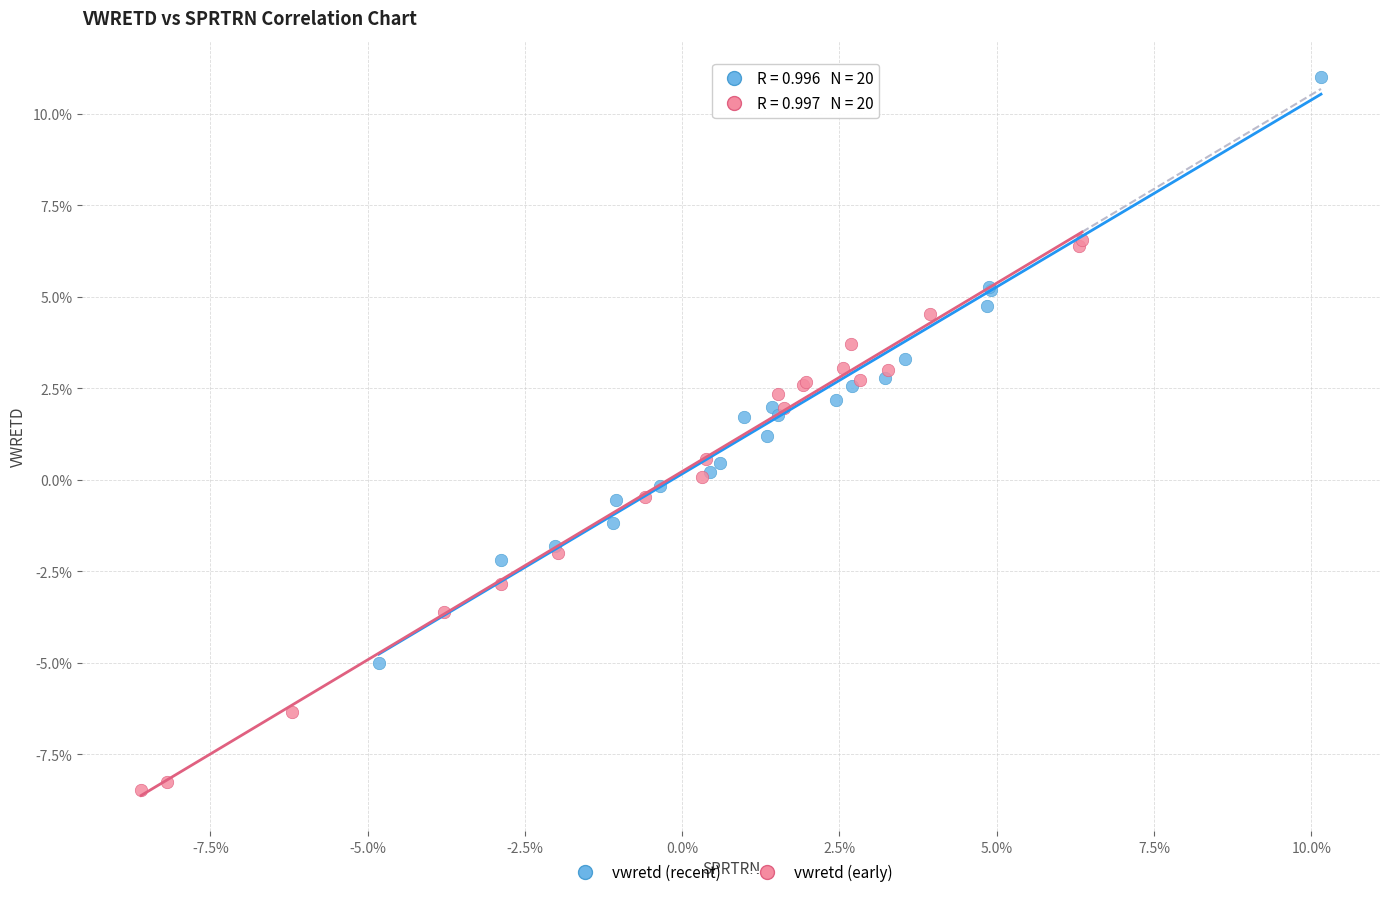

Which series contains the highest Y value?

vwretd (recent)